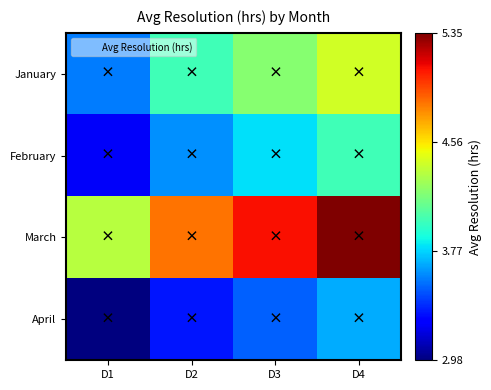

Reading right to left, list all the values displayed in this chart.

January: D4=4.4	D3=4.2	D2=4.0	D1=3.6
February: D4=4.0	D3=3.8	D2=3.6	D1=3.2
March: D4=5.4	D3=5.1	D2=4.8	D1=4.3
April: D4=3.7	D3=3.5	D2=3.3	D1=3.0